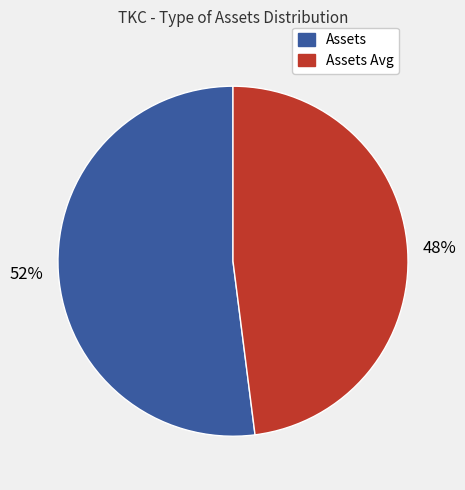

Does Assets account for over 50% of the chart?

Yes